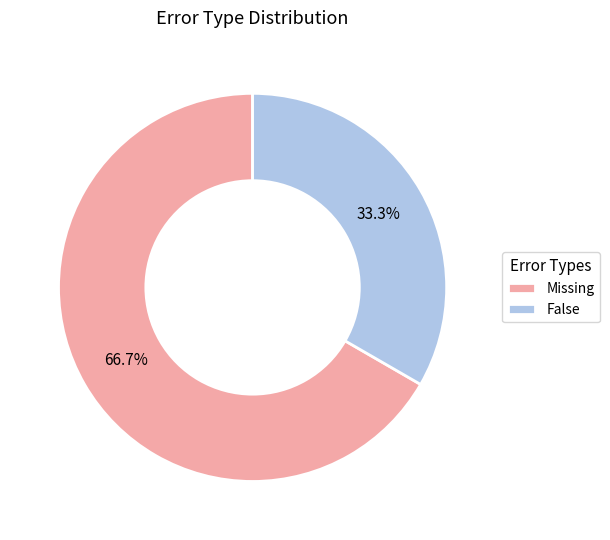

Which has a higher value, False or Missing?

Missing